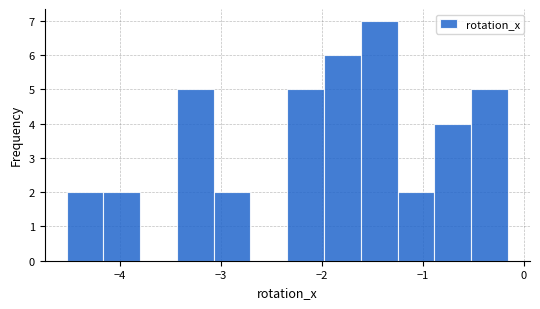

Around what value on the x-axis is the tallest bar? Give the approximate position of its centre, as read against the axis.

-1.4